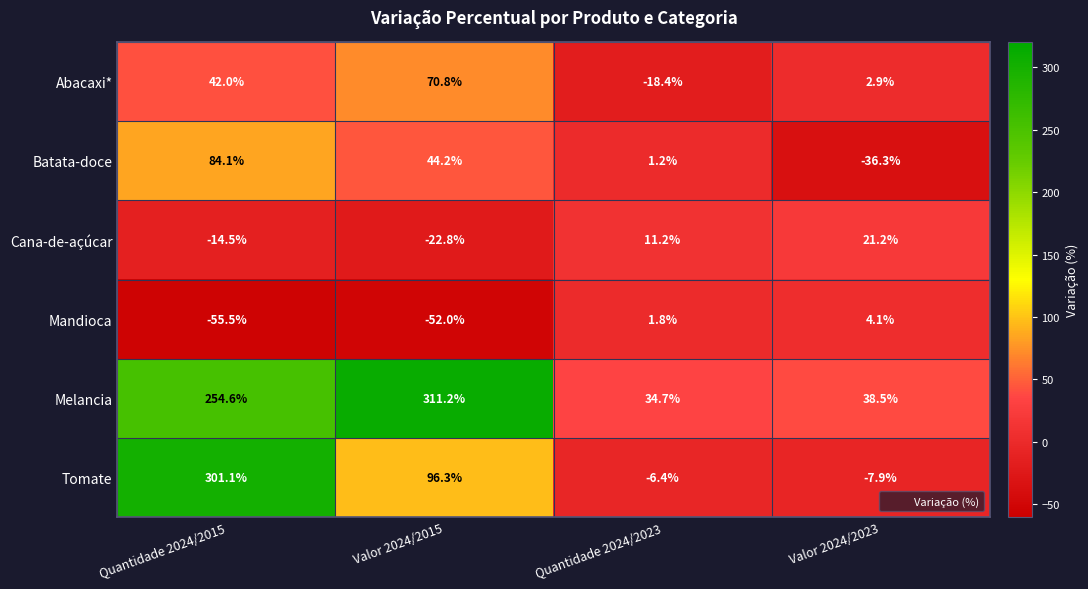

The value of Abacaxi* at Quantidade 2024/2015 is 42.0. True or false?

True